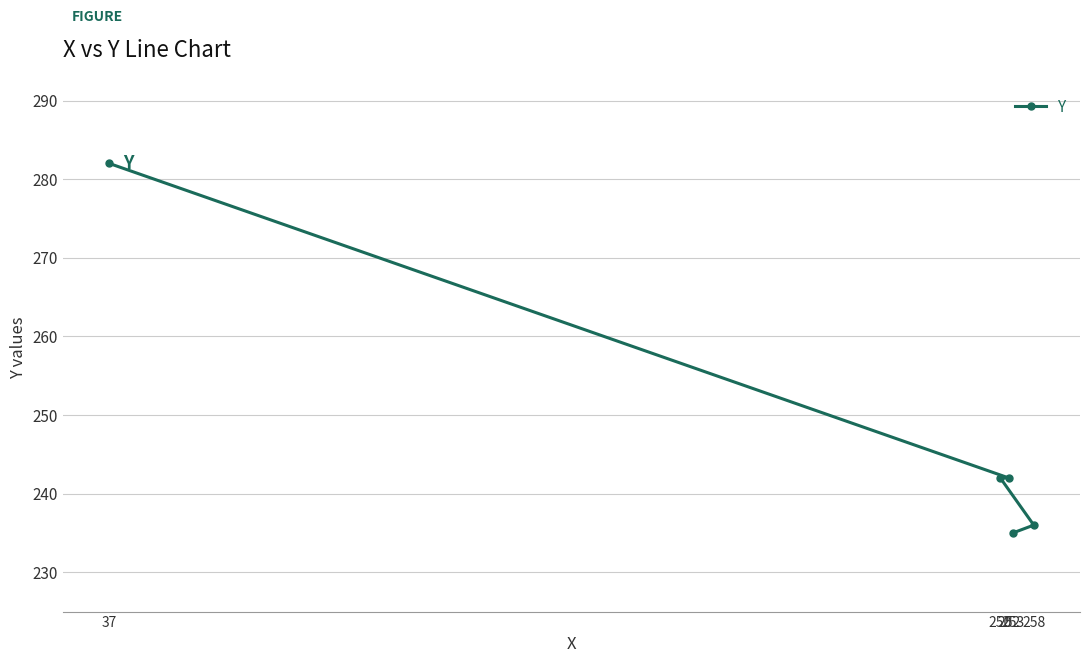

What is the average value?

247